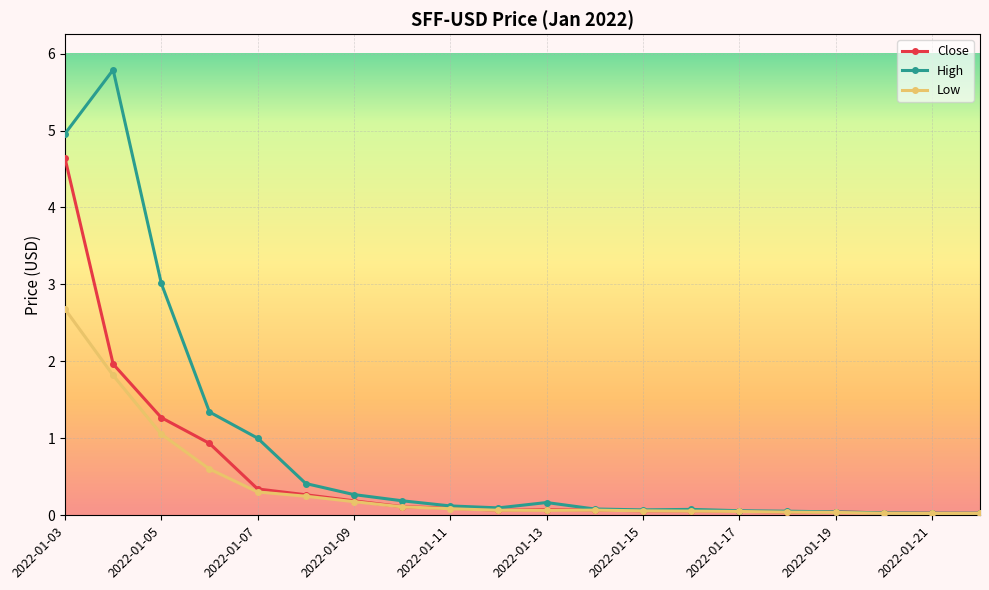

What is the difference between the maximum and second lowest values in the Low series?

2.7